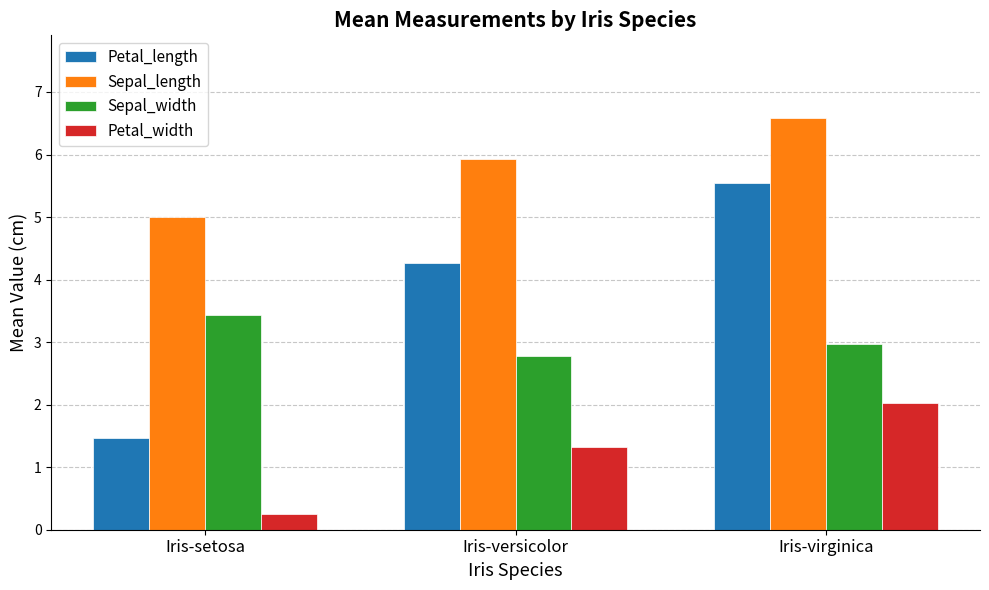

What is the sum of the Sepal_length values at Iris-setosa and Iris-versicolor?

10.9